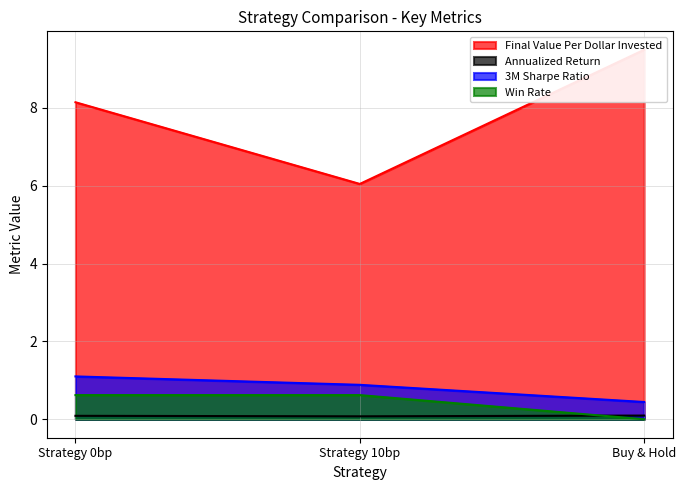

Reading left to right, extract all data points from this chart.

Final Value Per Dollar Invested: Strategy 0bp=8.1	Strategy 10bp=6.0	Buy & Hold=9.5
Annualized Return: Strategy 0bp=0.1	Strategy 10bp=0.1	Buy & Hold=0.1
3M Sharpe Ratio: Strategy 0bp=1.1	Strategy 10bp=0.9	Buy & Hold=0.4
Win Rate: Strategy 0bp=0.6	Strategy 10bp=0.6	Buy & Hold=0.0